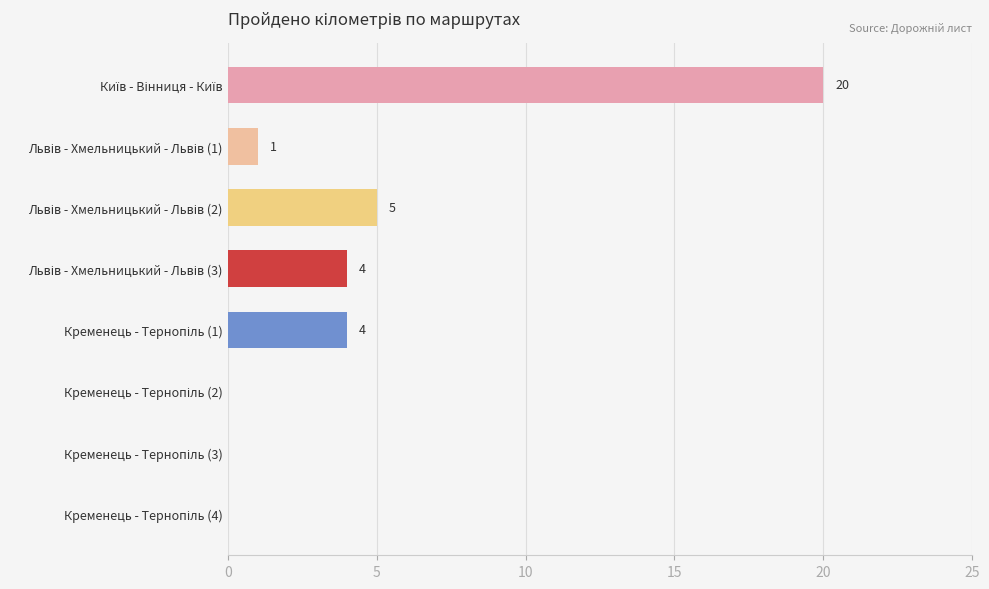

What is the greatest value displayed?

20